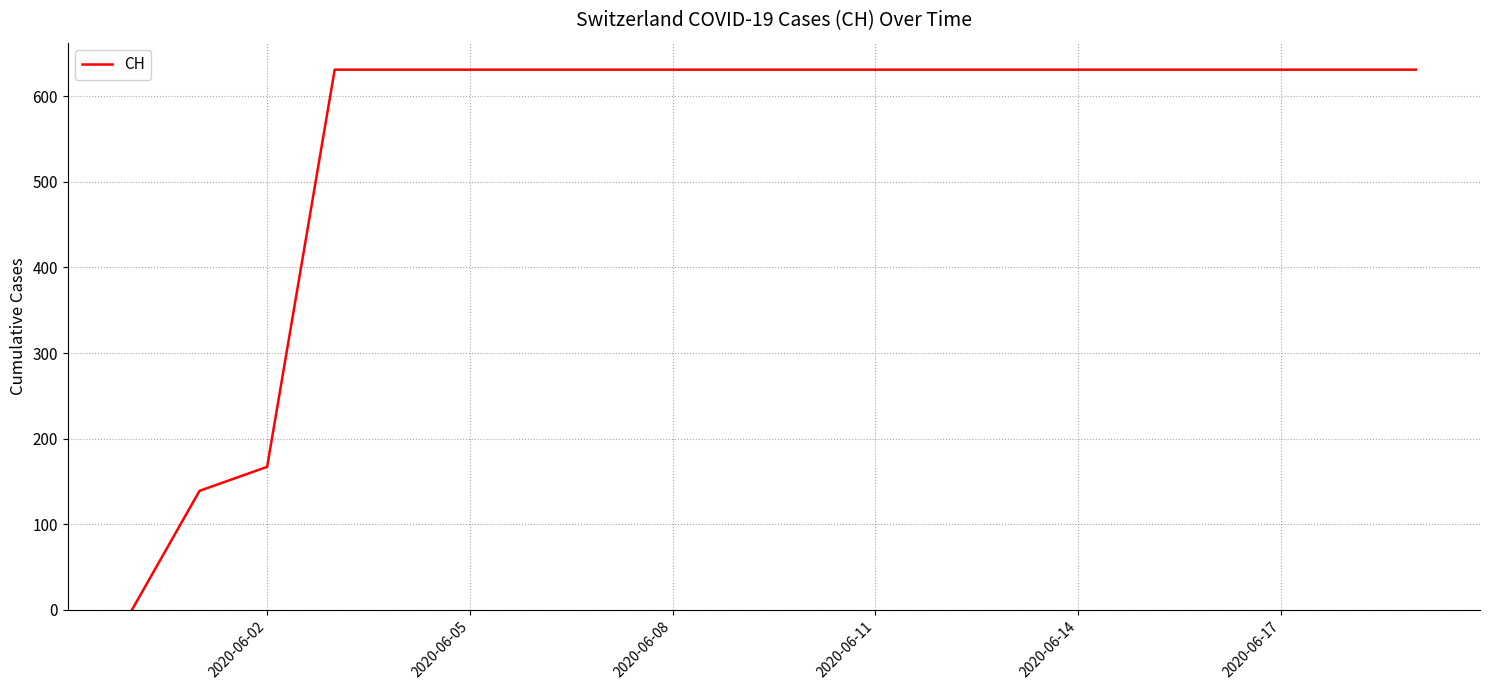

How many values are above zero?

19